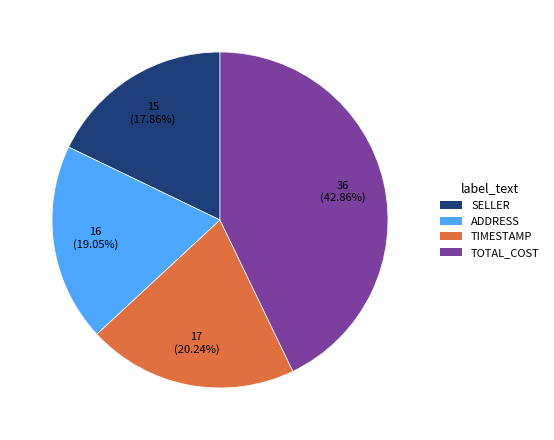

How many segments does this pie chart have?

4